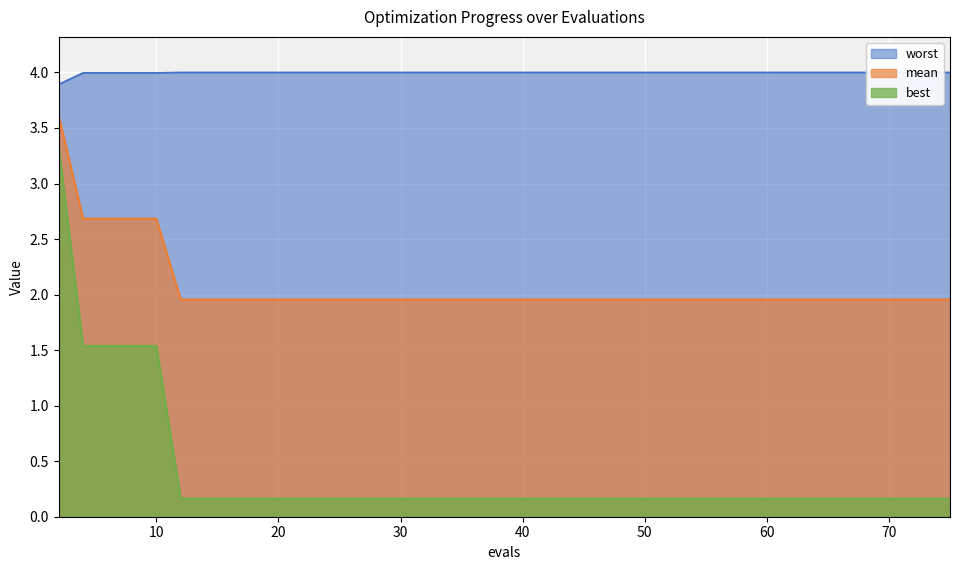

What is the maximum value for mean?

3.6